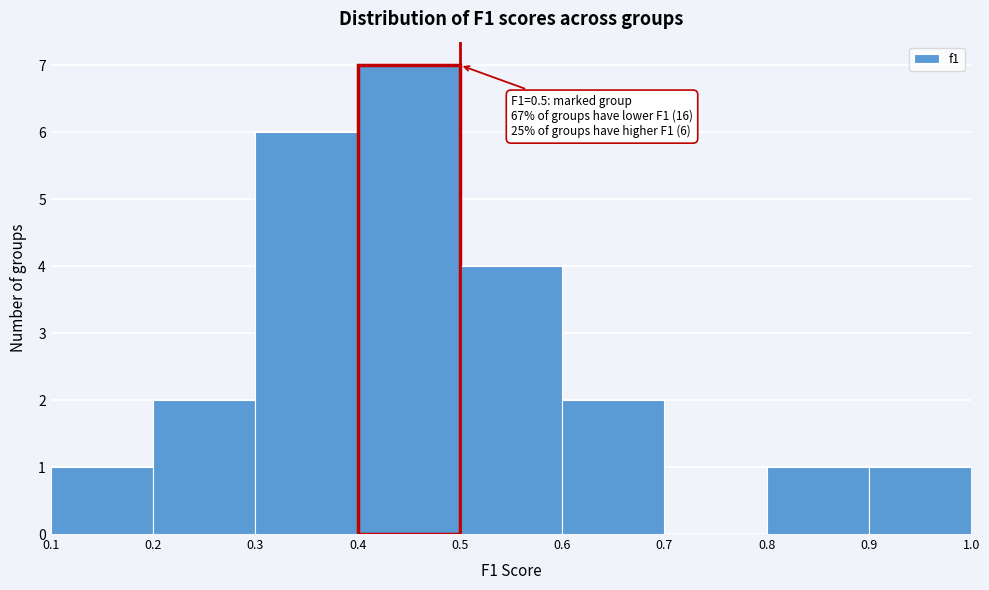

Which range on the x-axis has the tallest bar?

0.4 to 0.5